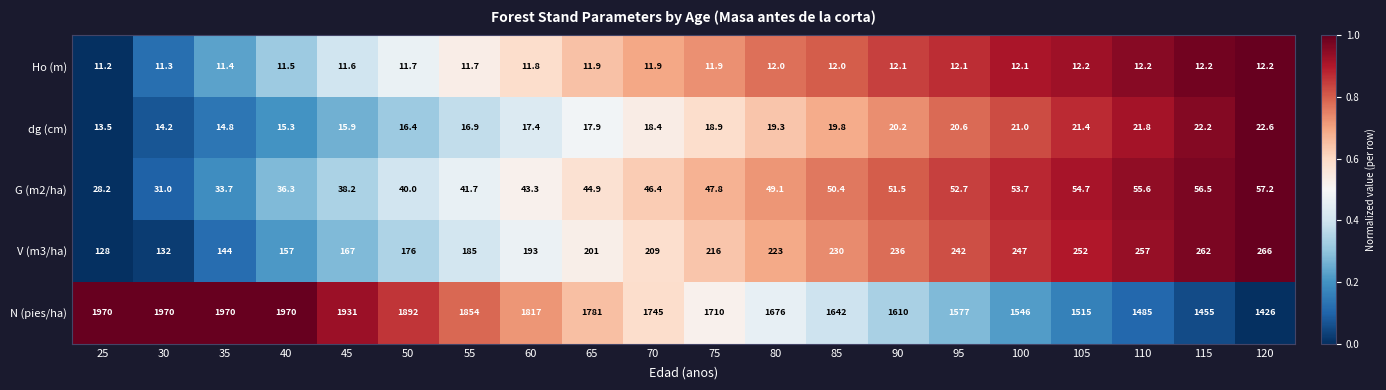

True or false: Ho (m) has a value of 12.0 at 80.

True